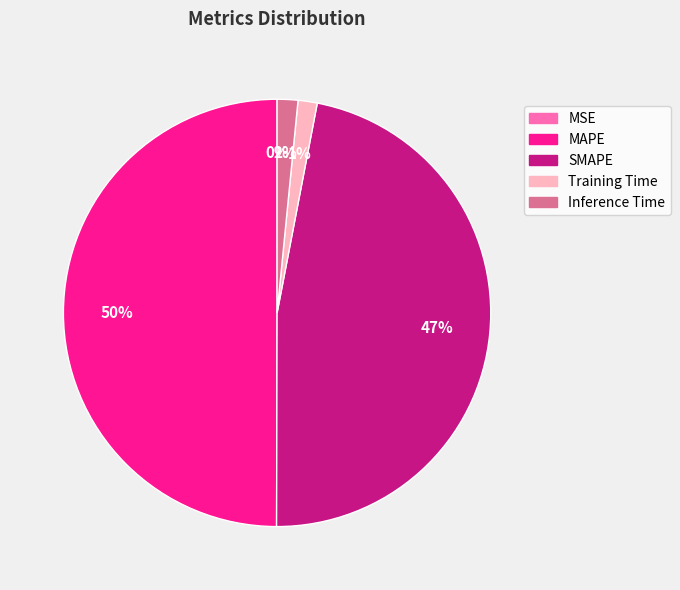

Is the sum of SMAPE and Inference Time greater than half?

No